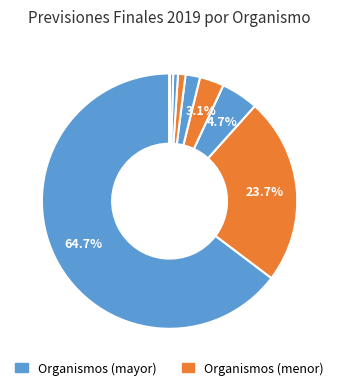

How many slices are in this pie chart?

9